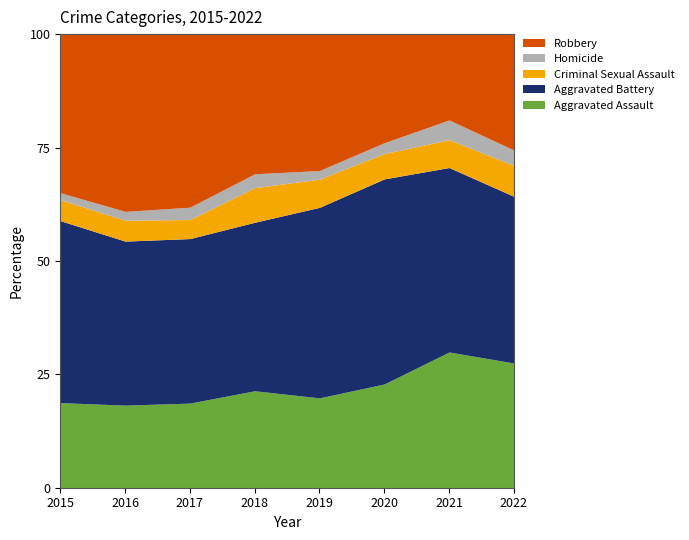

At which category is the sum across all series the highest?

2017